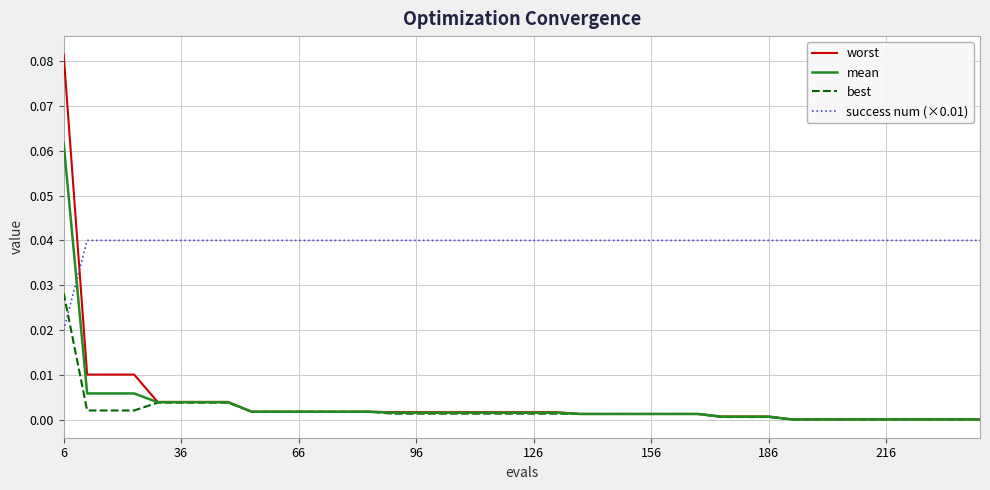

Which series ends up on top after the final intersection of worst and success num (×0.01)?

success num (×0.01)